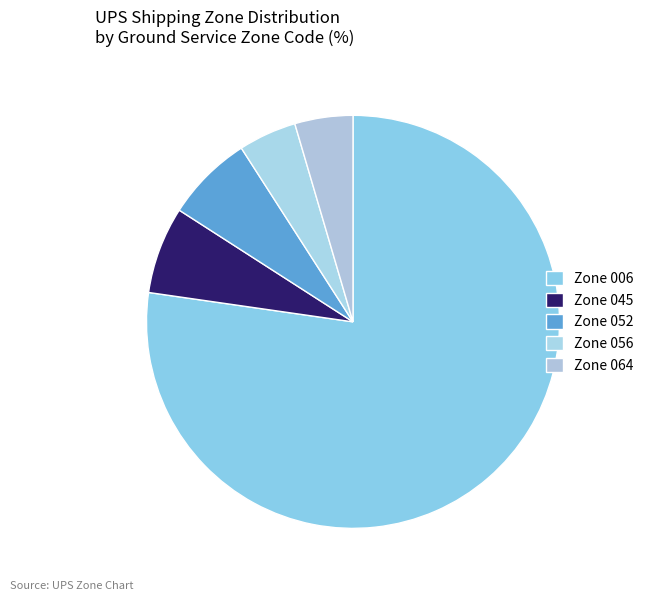

How many segments does this pie chart have?

5